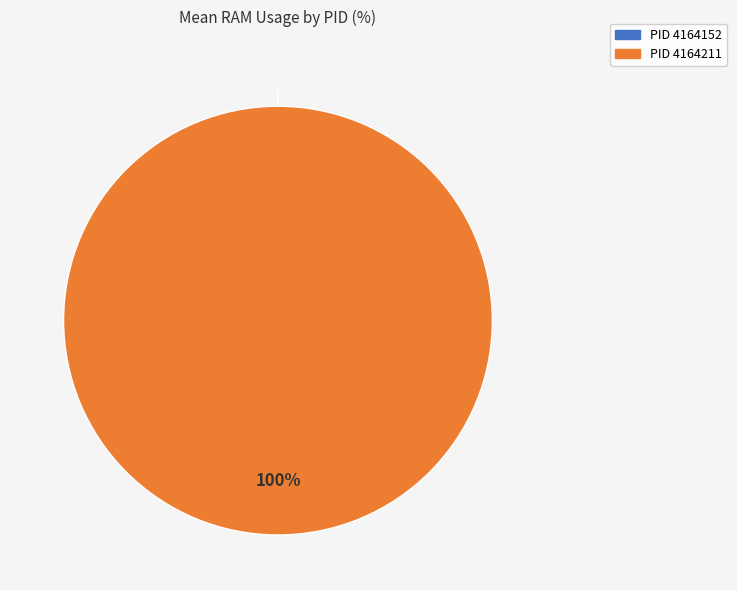

What percentage is NOT represented by 4164152?

100.0%